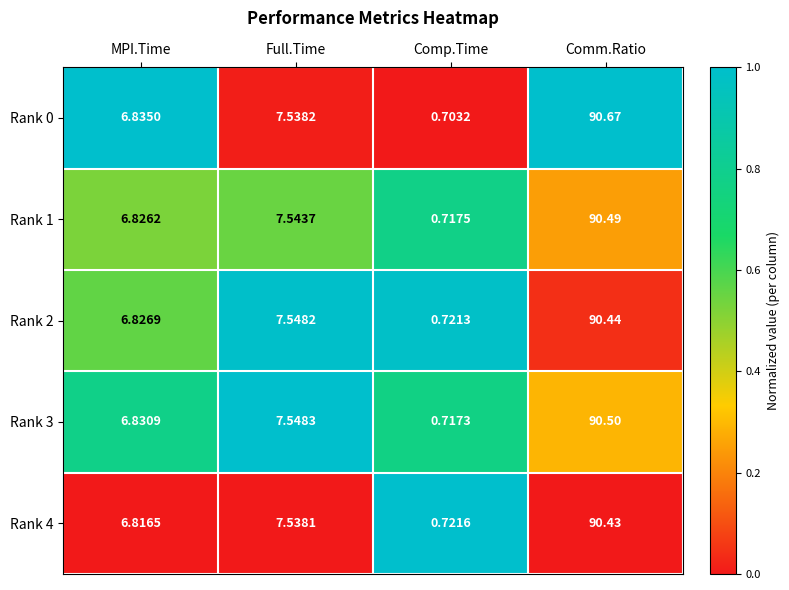

Rank the categories by Rank 1 value from lowest to highest.

Comp.Time, MPI.Time, Full.Time, Comm.Ratio